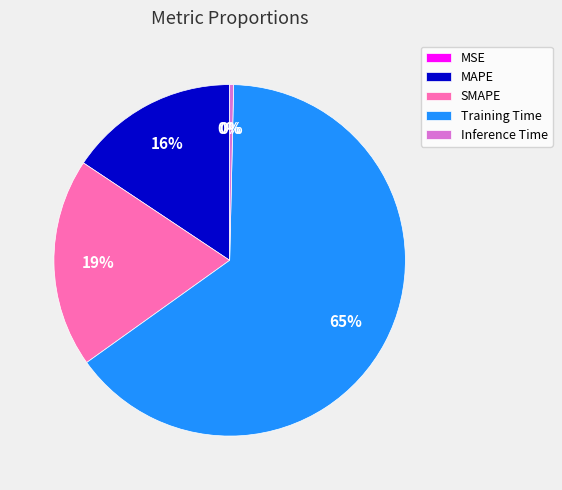

Is it true that MAPE is 16% of the pie?

True